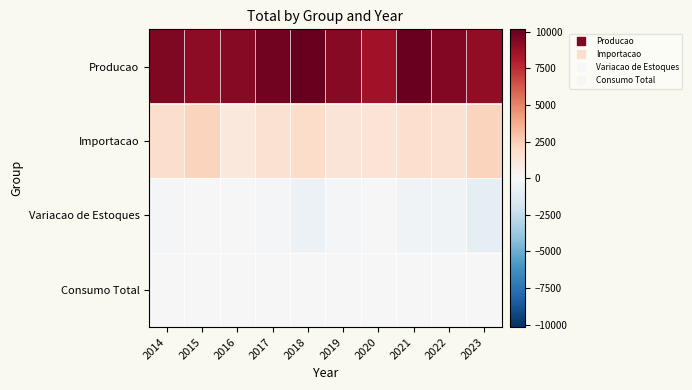

Which series has the largest range (max minus min)?

Producao